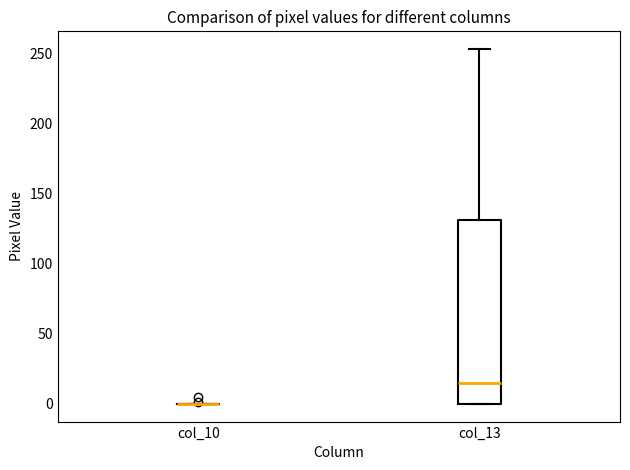

Reading left to right, transcribe this box plot: for each box, give where its median line is, the range the box spans, and where its two whiskers end, as read against the y-axis. The values are not printed on the chart, so give them approximately, as read against the axis.

col_10: box collapsed to a line at 0, whiskers 0 to 0
col_13: median 15, box 0 to 130, whiskers 0 to 255